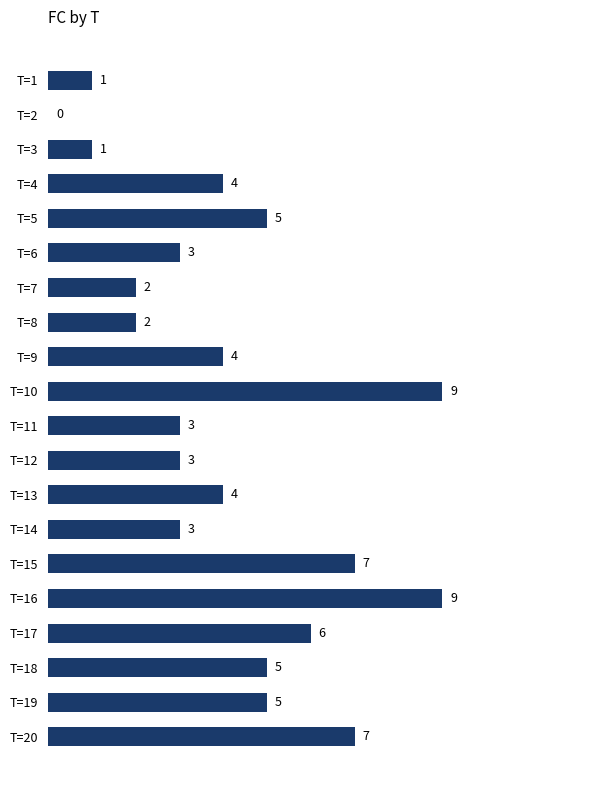

Count the values in the range 3 to 6.

11